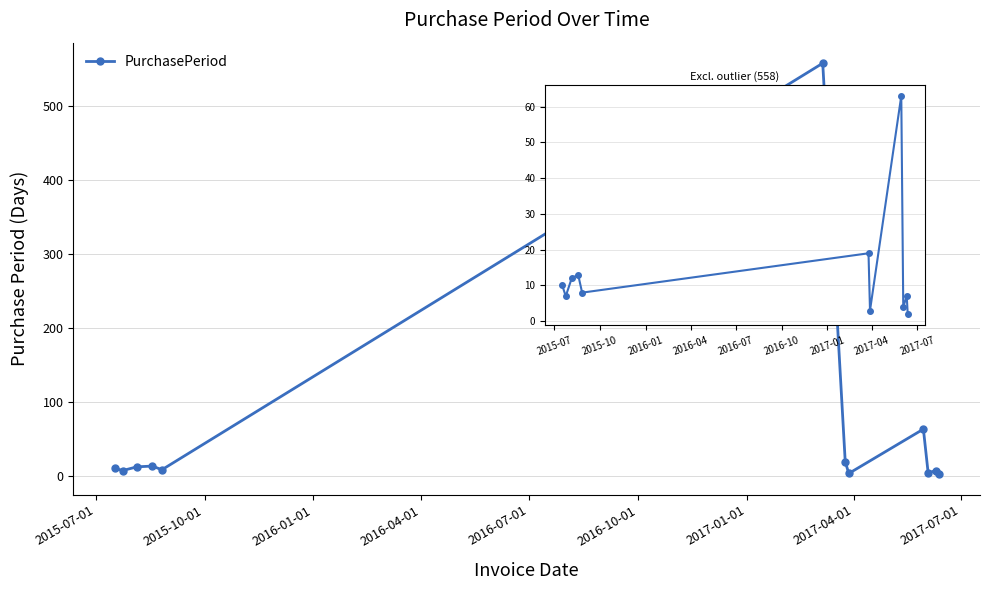

How many points are lower than both their immediate neighbors (excluding endpoints)?

4